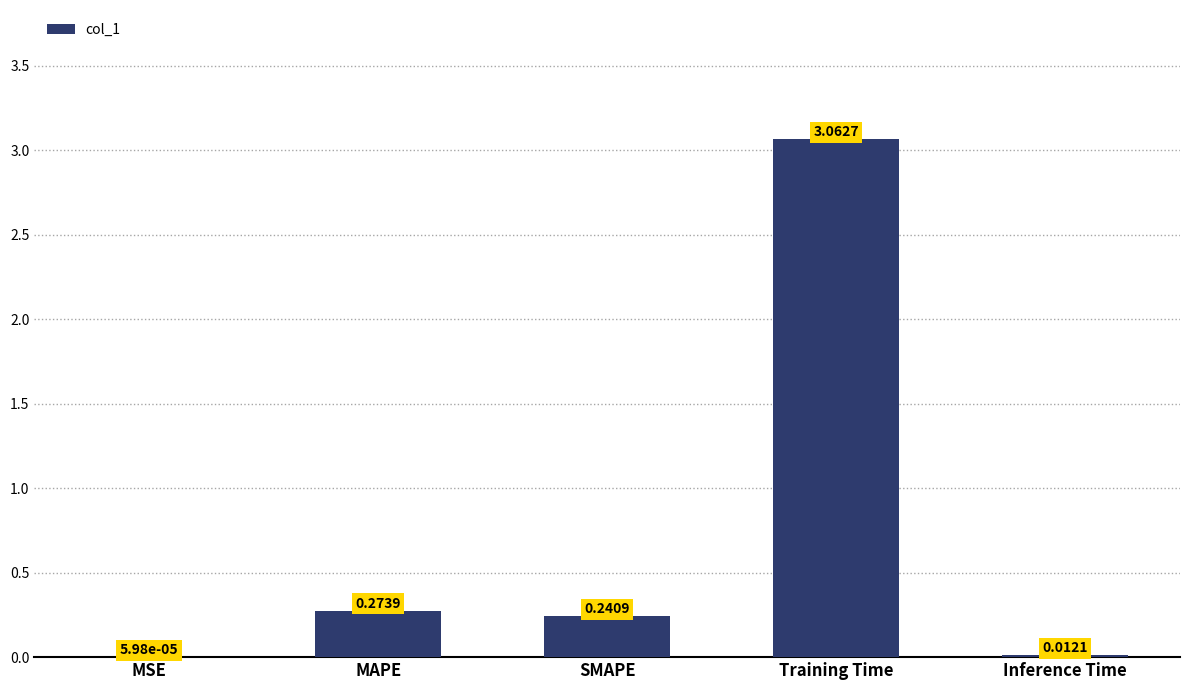

Which category has the highest value across all series?

Training Time